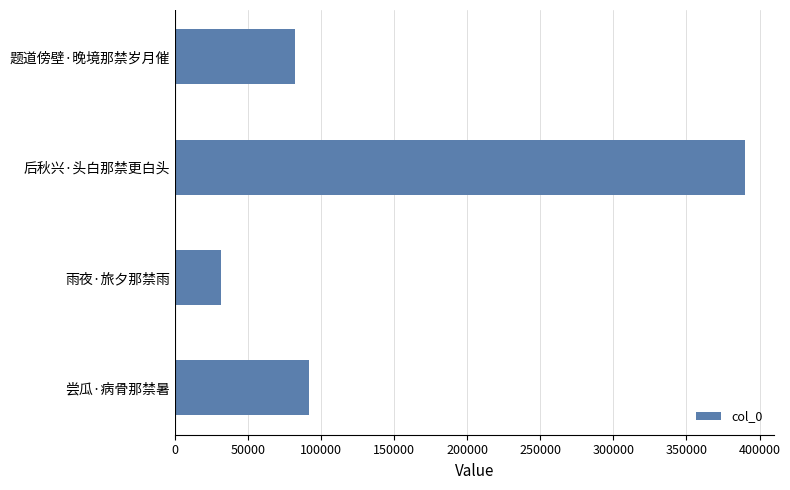

What is the sum of all values?

595786